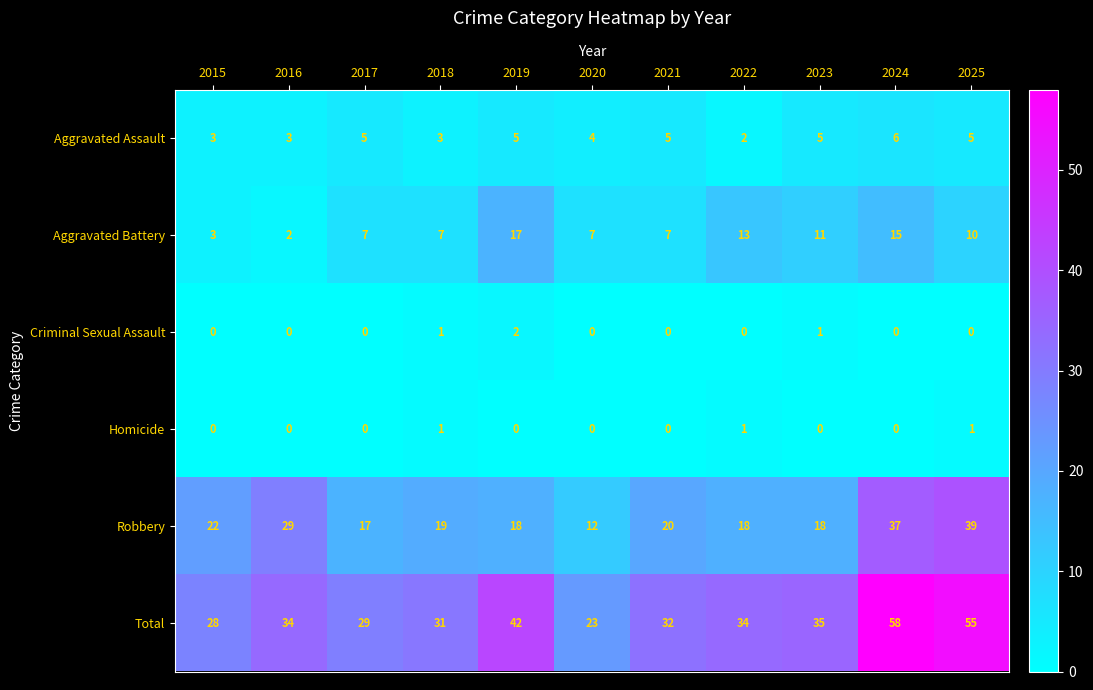

What is the spread (max minus min) of values at 2018?

30